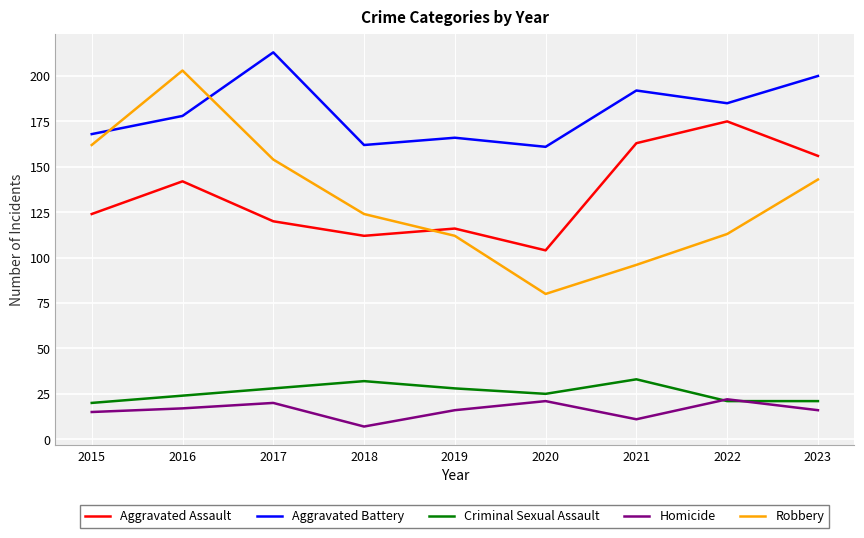

Is the value of Aggravated Battery at 2019 greater than the value of Robbery at 2018?

Yes